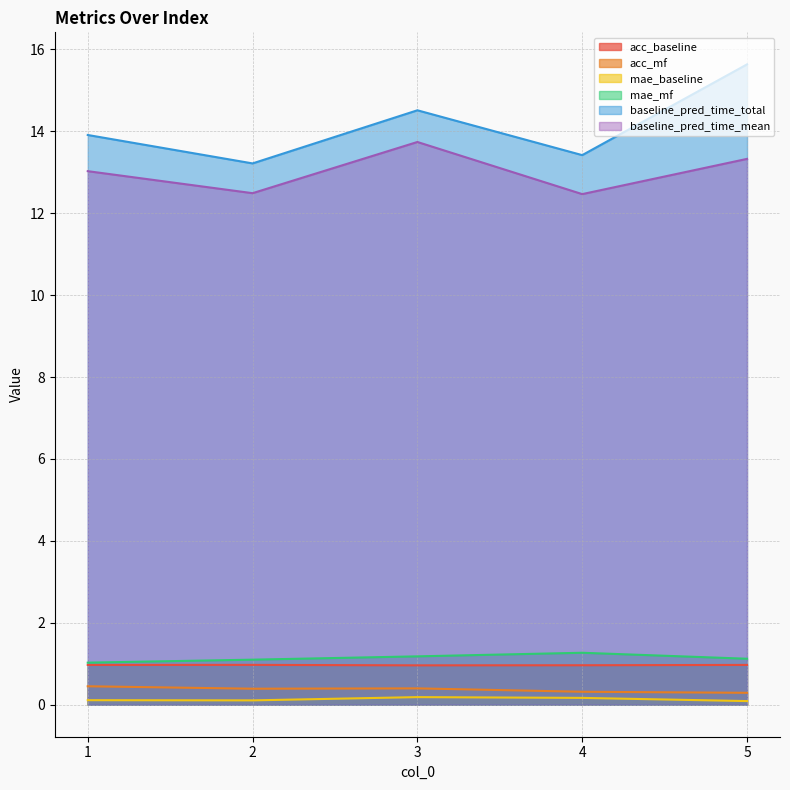

True or false: acc_baseline and acc_mf cross at least once.

False